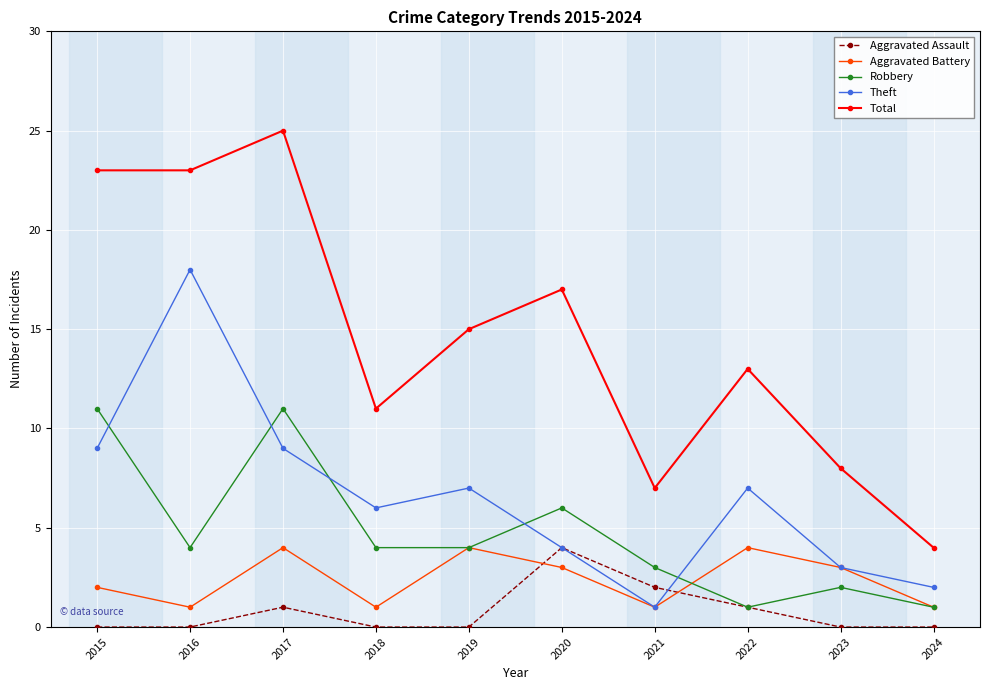

What is the sum of all Robbery values?

47